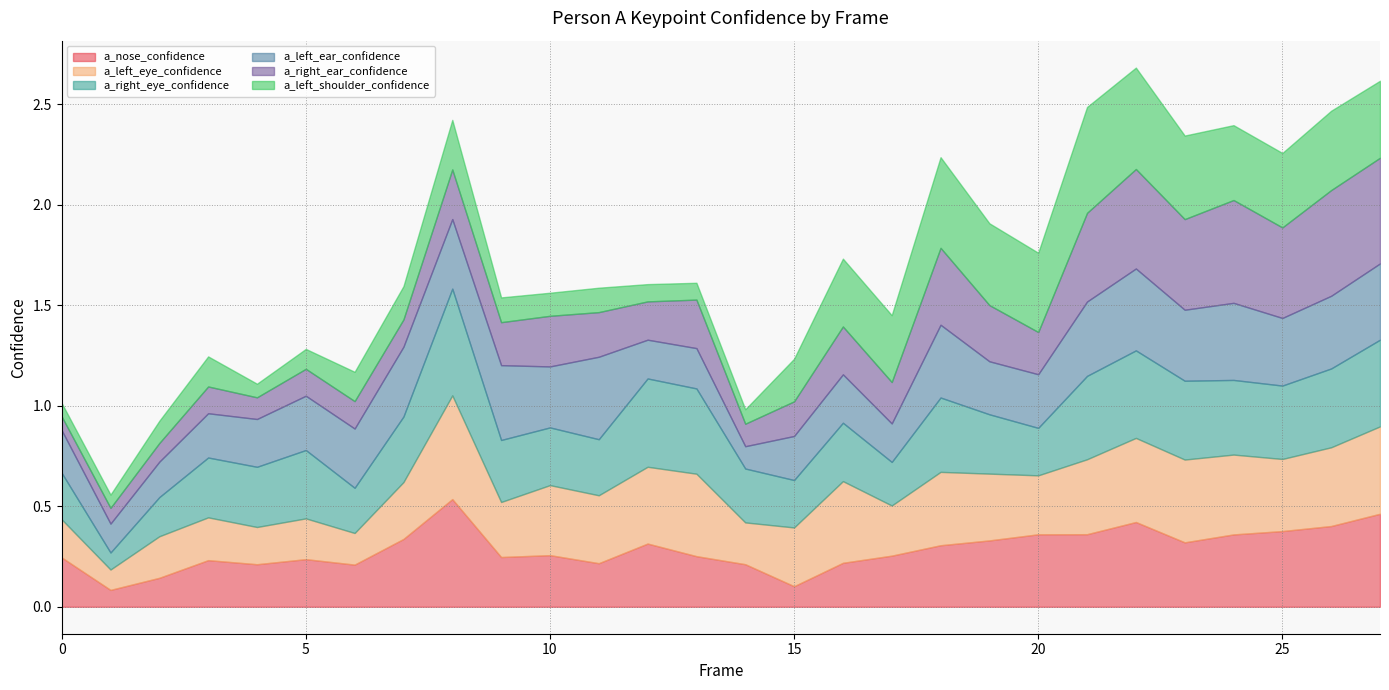

At which category is the sum across all series the highest?

22